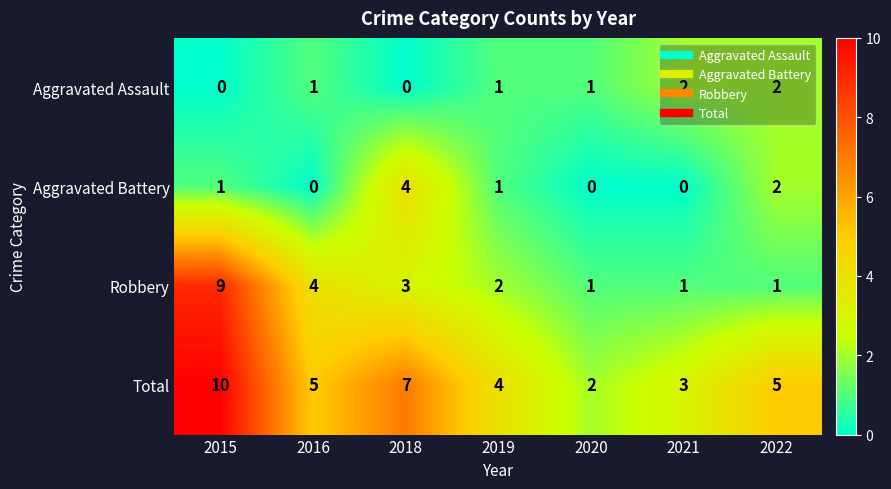

What is the sum of all Aggravated Battery values?

8